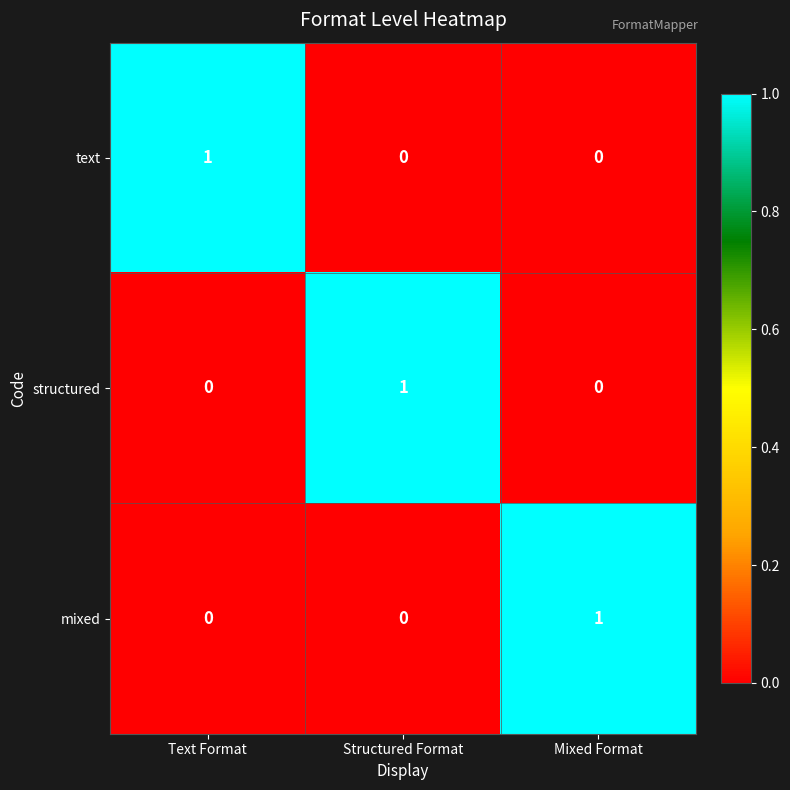

At how many categories does at least one series exceed 0?

3